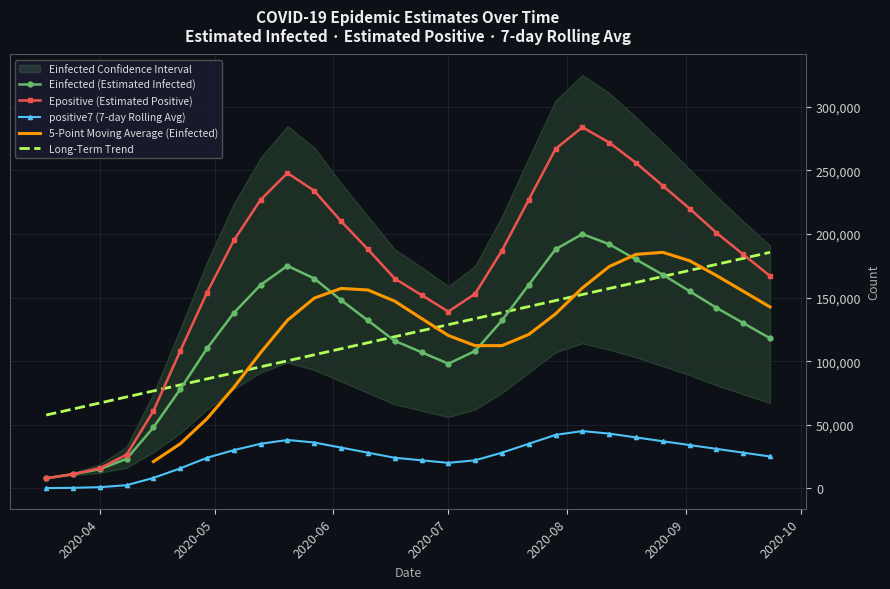

How many data points in positive7 are less than 28000?

12